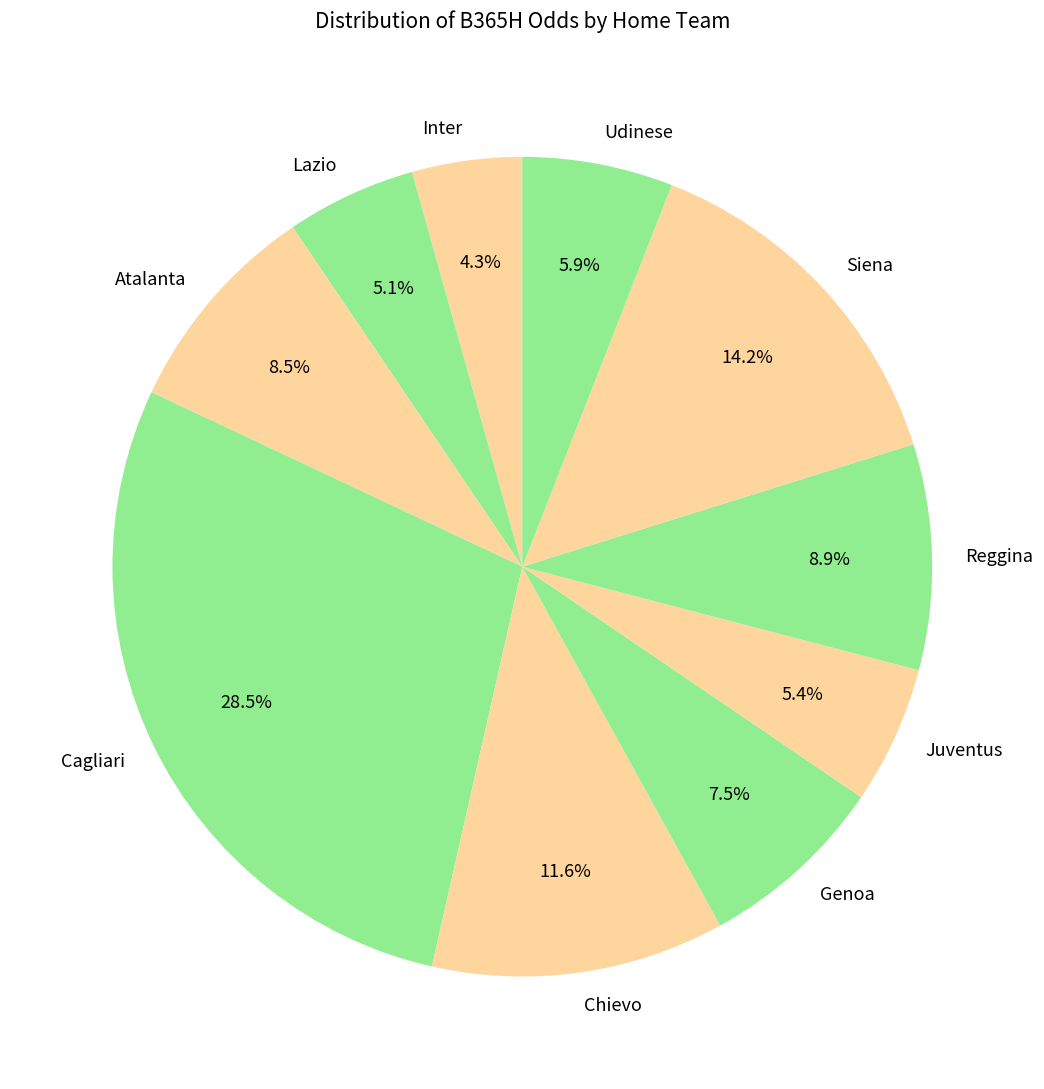

How many segments does this pie chart have?

10